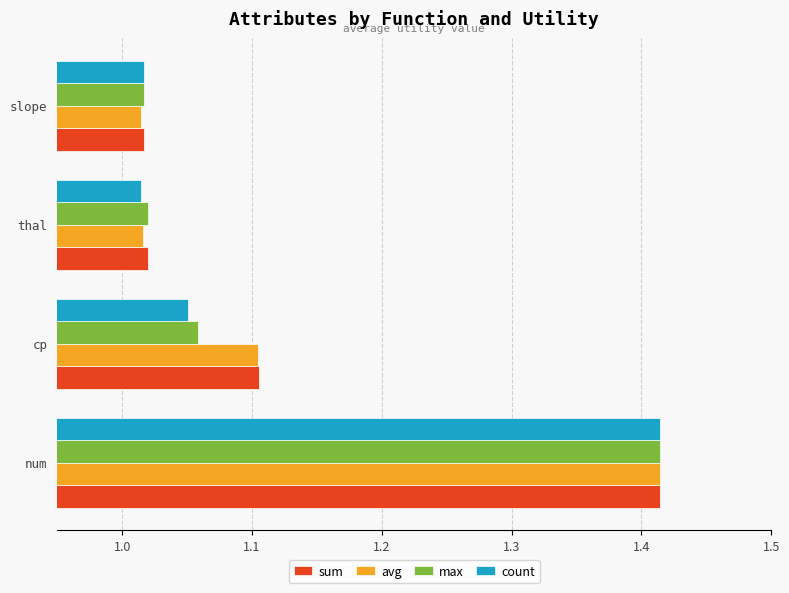

How many categories are shown in the chart?

4